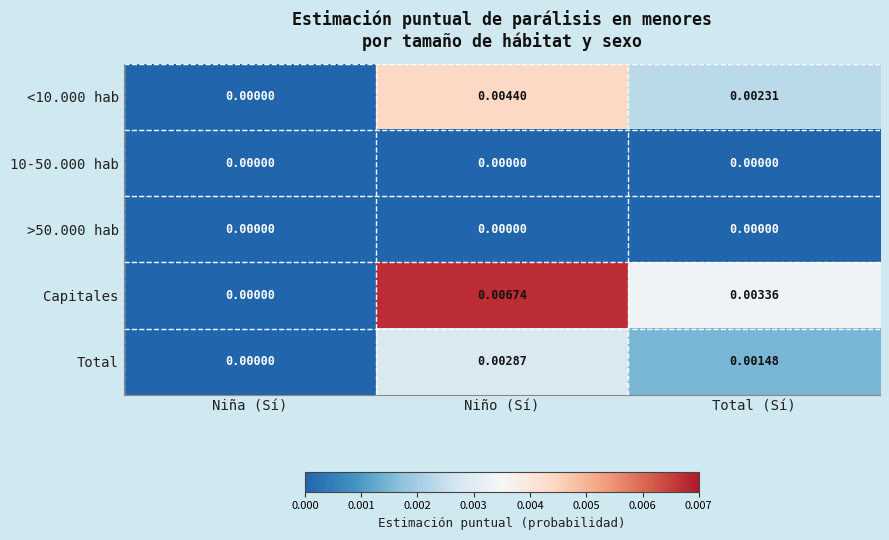

At which category is the sum across all series the highest?

Niño (Sí)